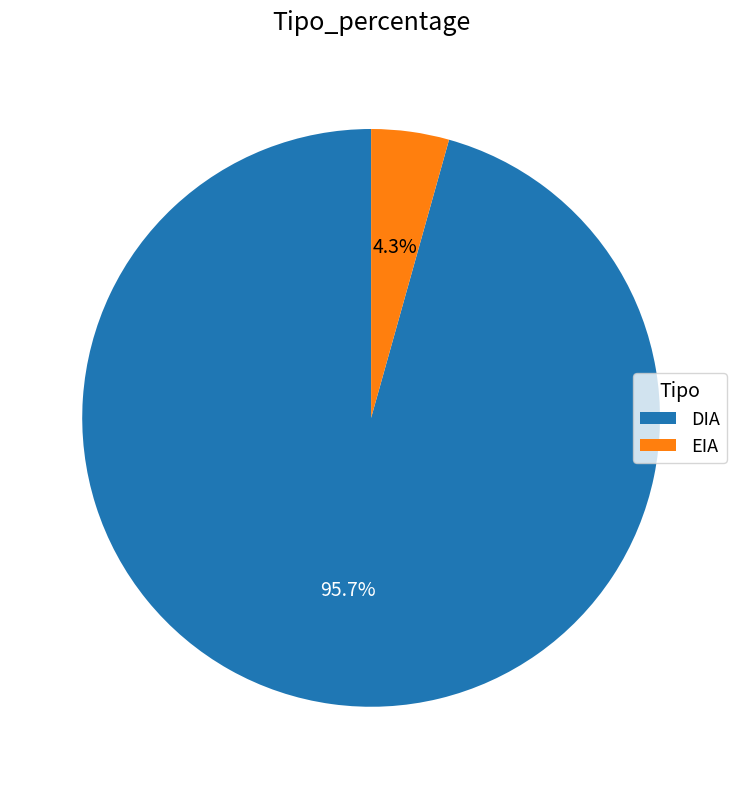

Which has a higher value, EIA or DIA?

DIA